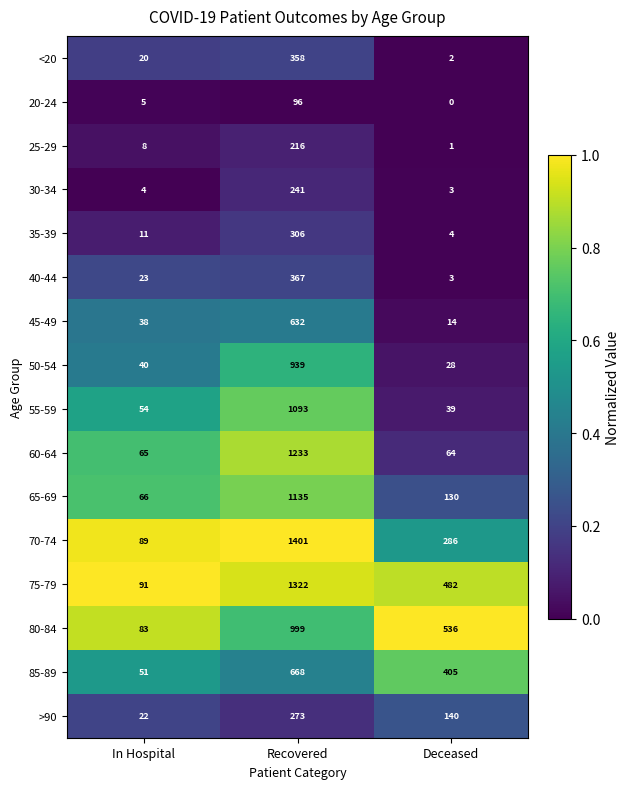

What is the greatest value displayed?

1401